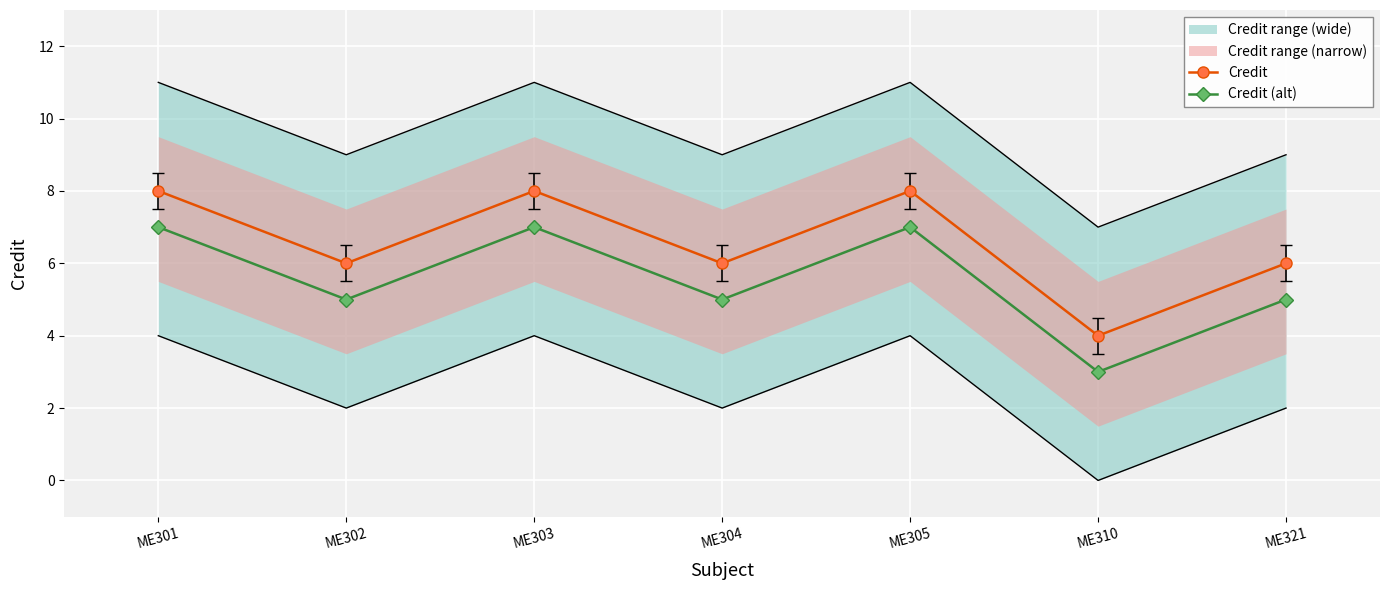

What is the average value of the Credit series?

7